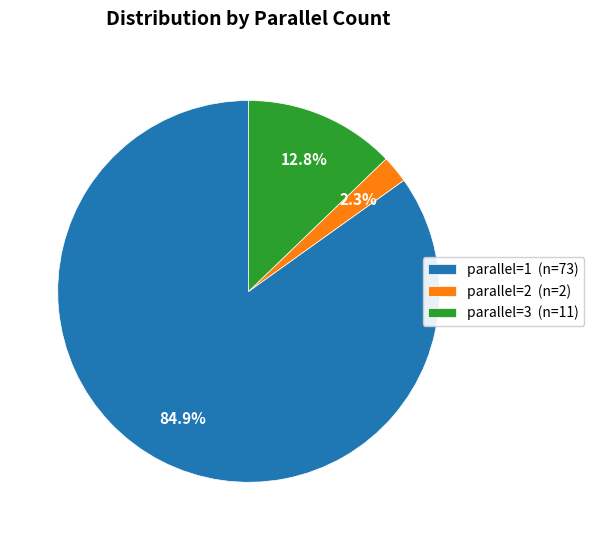

Between parallel=3 (n=11) and parallel=2 (n=2), which is larger?

parallel=3 (n=11)